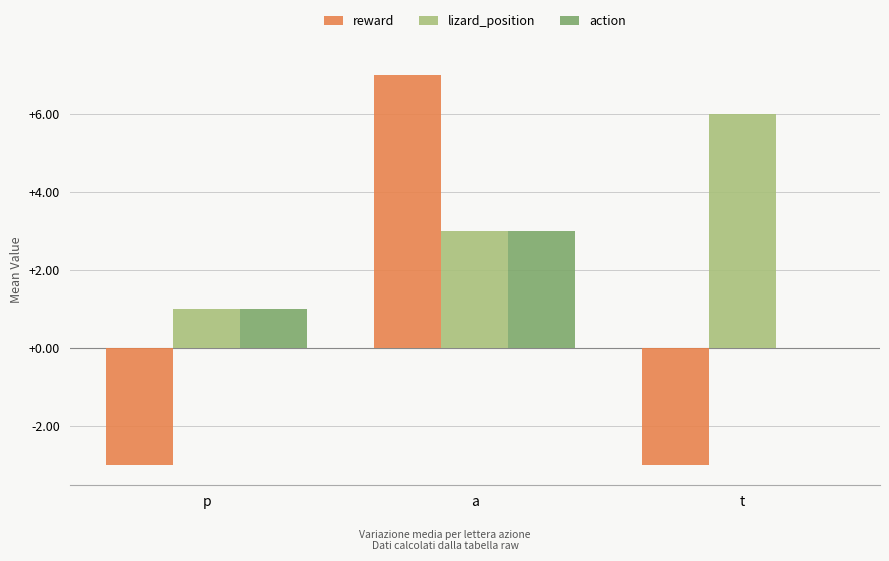

Is the value of action at a greater than the value of lizard_position at p?

Yes